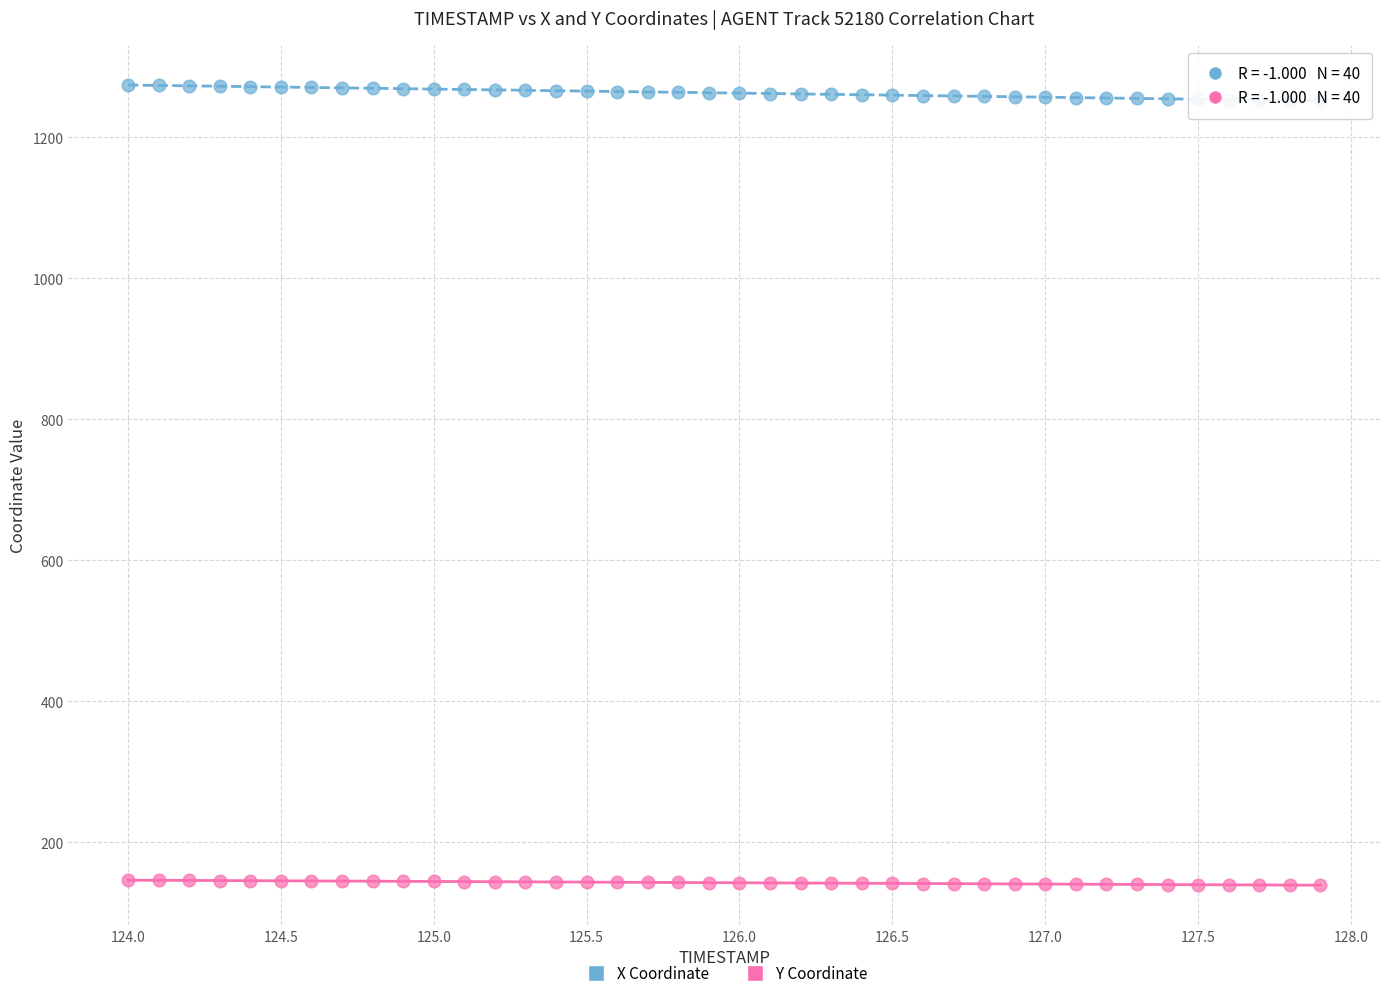

Which series reaches the minimum Y coordinate?

Y Coordinate